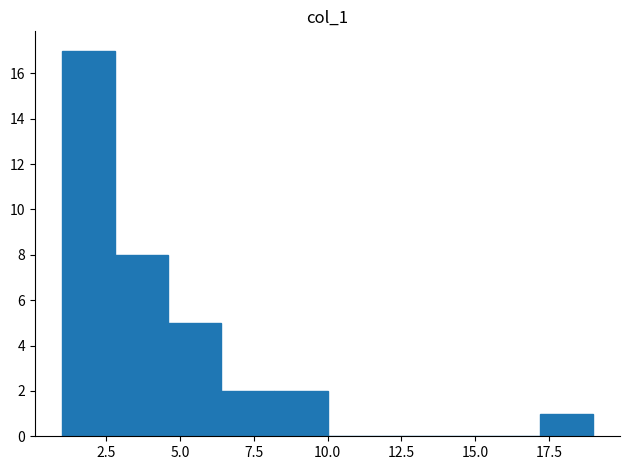

Around what value on the x-axis is the tallest bar? Give the approximate position of its centre, as read against the axis.

2.0